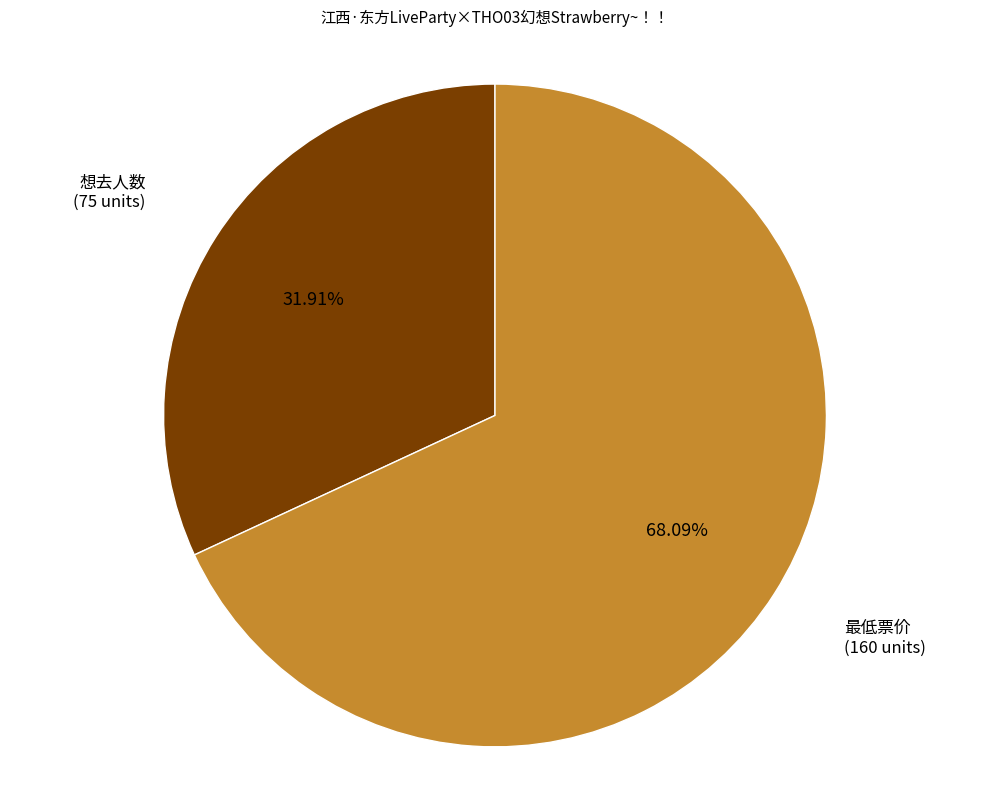

Is there a majority slice in this chart?

Yes